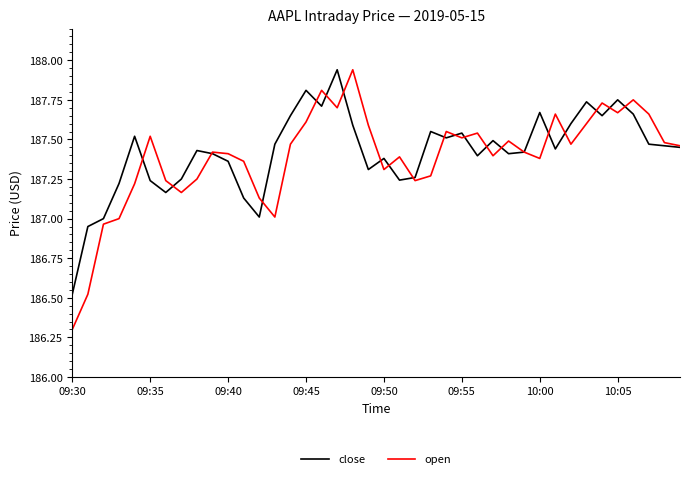

Which series has the widest spread of values?

open